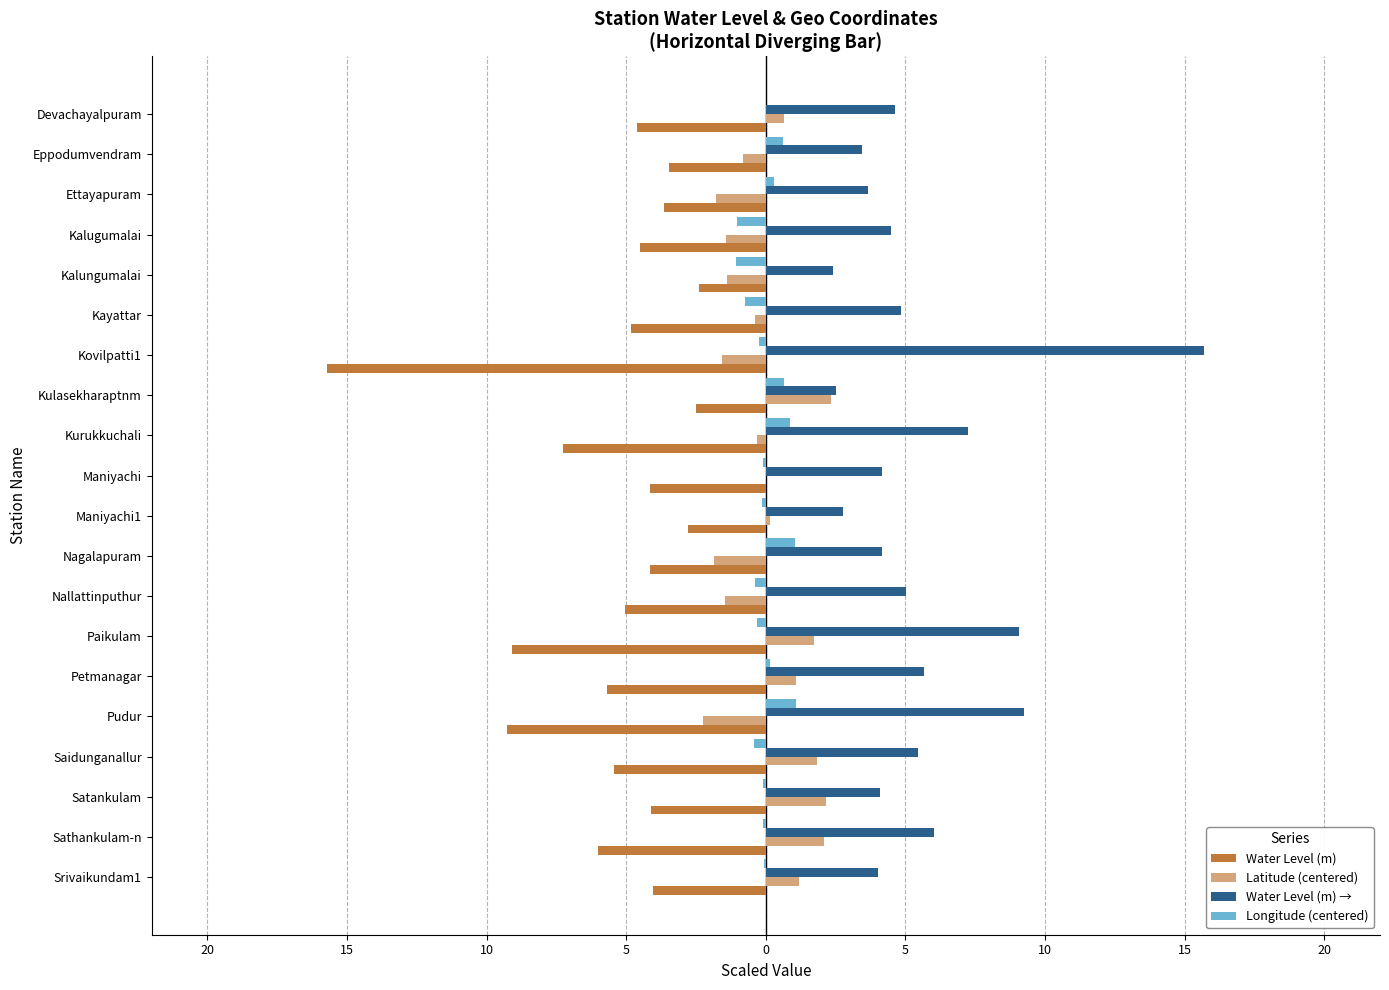

What is the difference between the maximum and minimum values in the Latitude (centered) series?

4.6